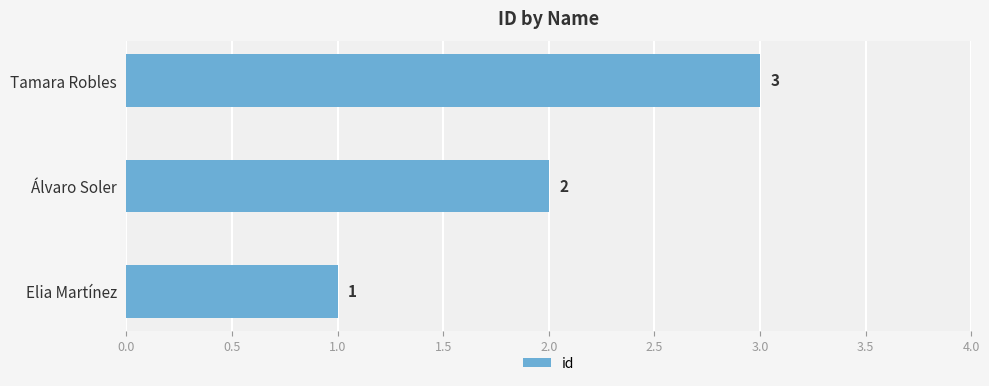

The chart shows a value of 3 at Tamara Robles. True or false?

True